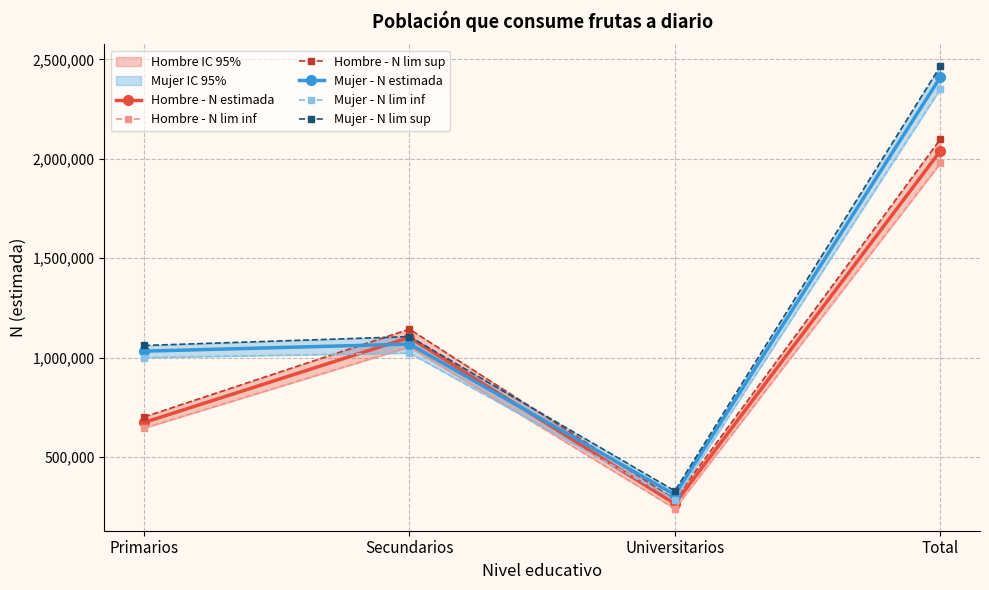

What position from the right is Primarios?

4